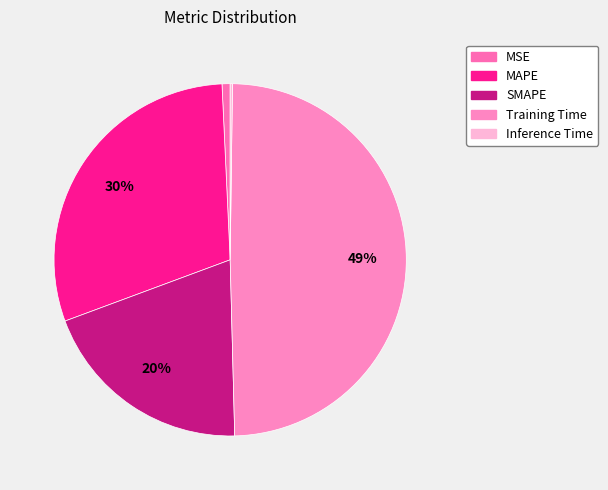

Is Training Time the majority of the pie?

No